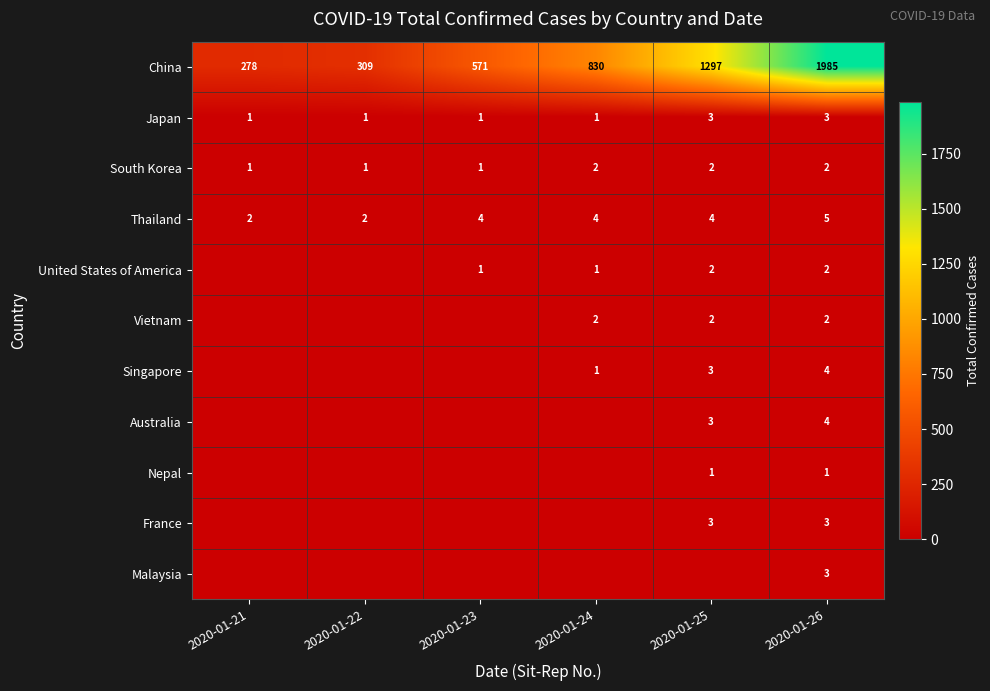

The China series shows 571 at 2020-01-23. True or false?

True